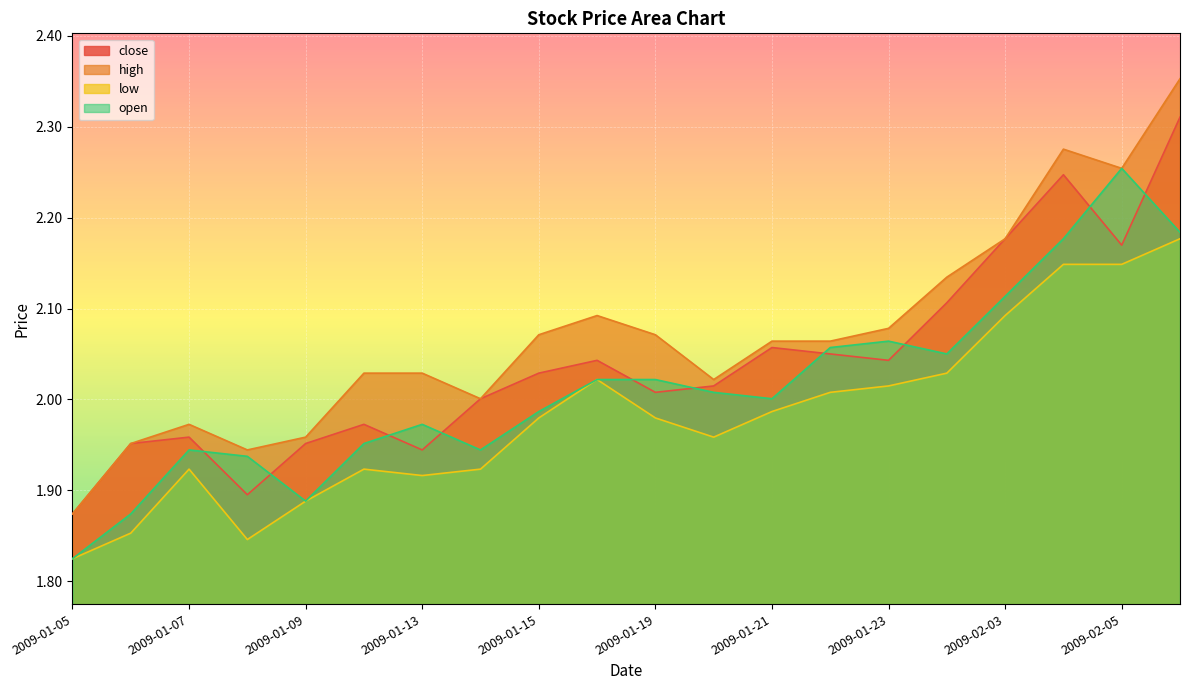

Is the value of close at 2009-02-02 greater than the value of high at 2009-01-12?

Yes